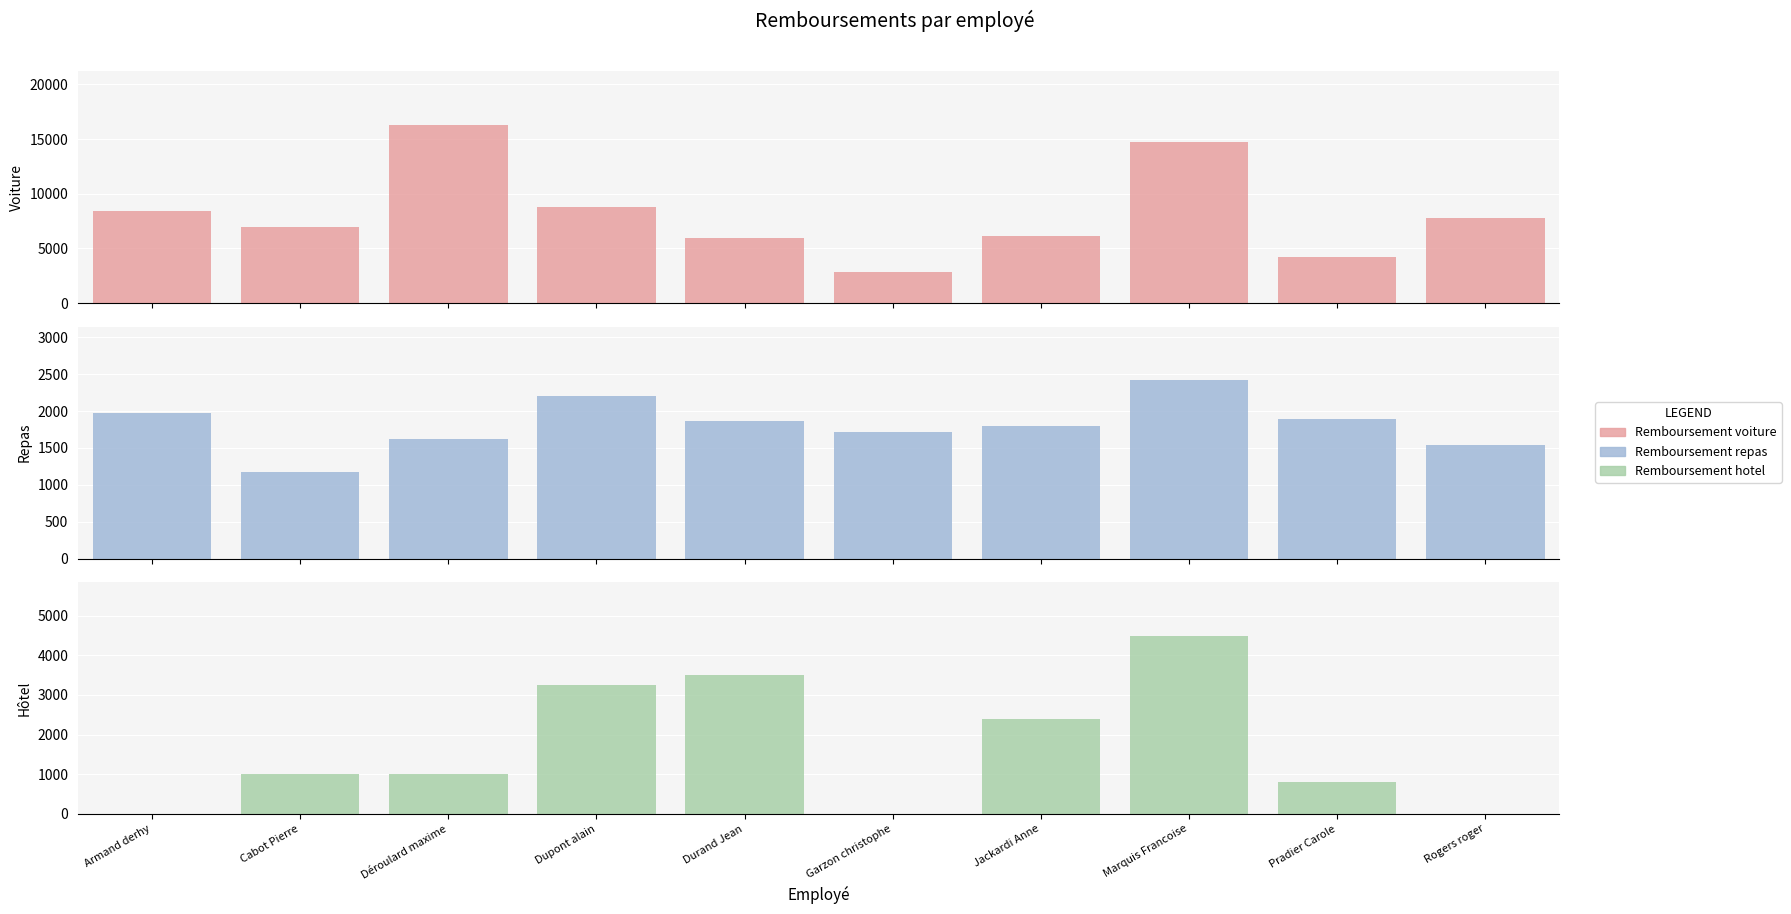

Is the value of Remboursement repas at Jackardi Anne greater than the value of Remboursement hotel at Jackardi Anne?

No